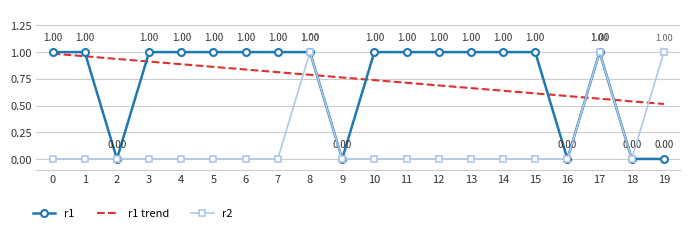

At which category is the sum across all series the highest?

8